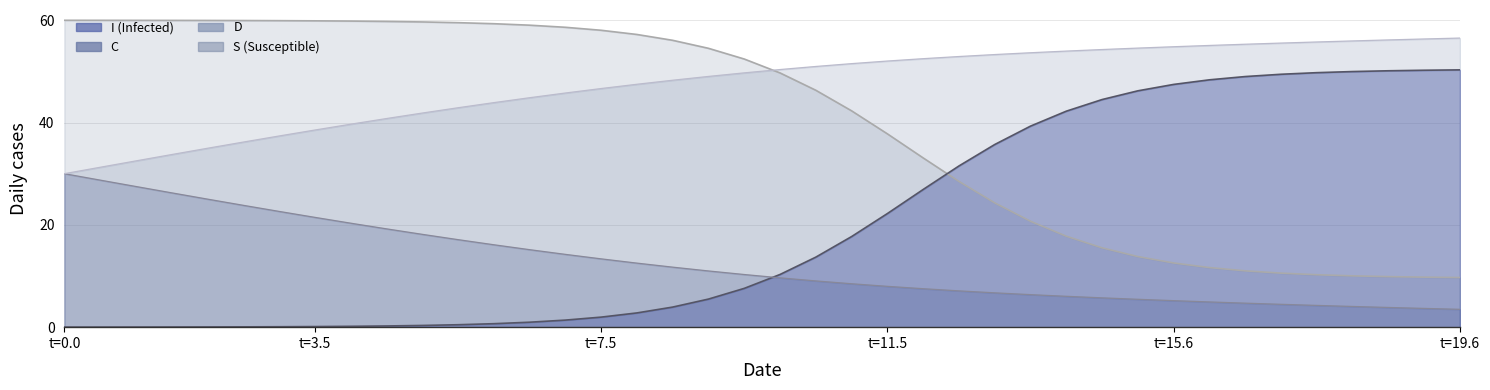

Which series has the widest spread of values?

S line